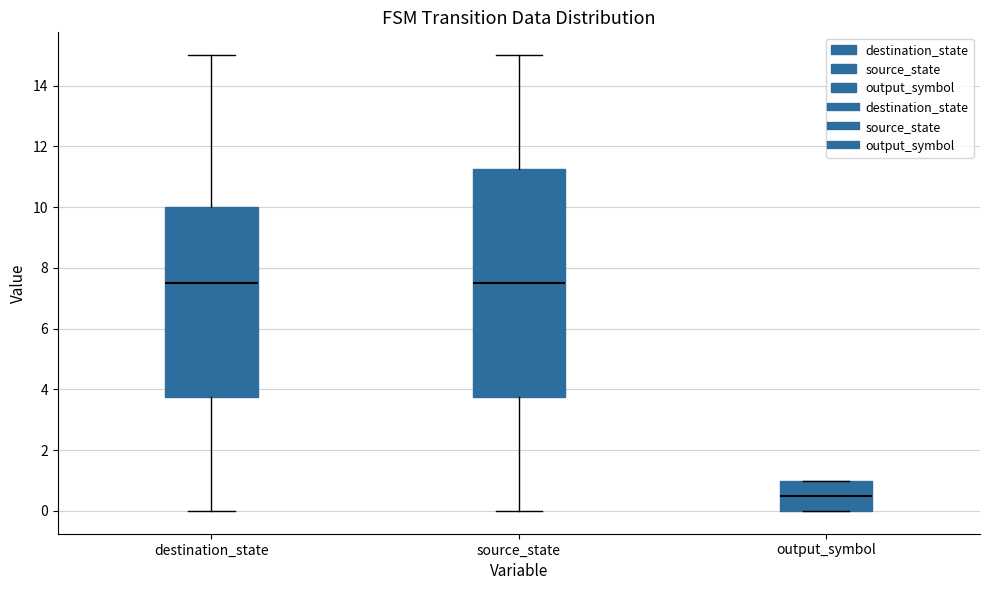

Reading left to right, transcribe this box plot: for each box, give where its median line is, the range the box spans, and where its two whiskers end, as read against the y-axis. The values are not printed on the chart, so give them approximately, as read against the axis.

destination_state: median 7.6, box 3.8 to 10.0, whiskers 0.0 to 15.0
source_state: median 7.6, box 3.8 to 11.2, whiskers 0.0 to 15.0
output_symbol: median 0.6, box 0.0 to 1.0, whiskers 0.0 to 1.0